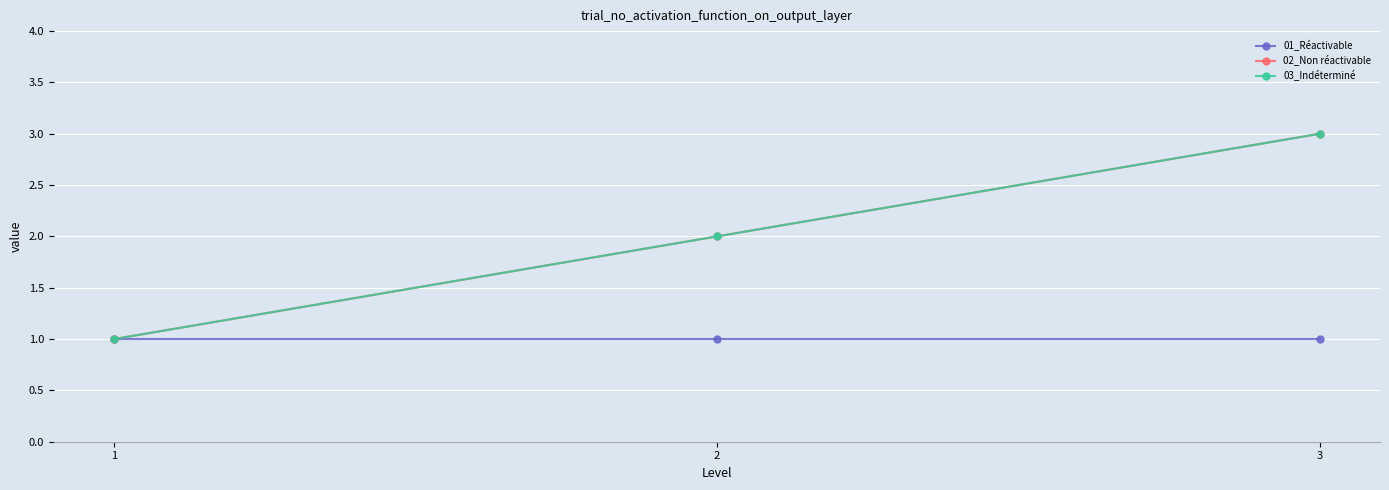

Between 1 and 3, which series saw the biggest shift?

02_Non réactivable